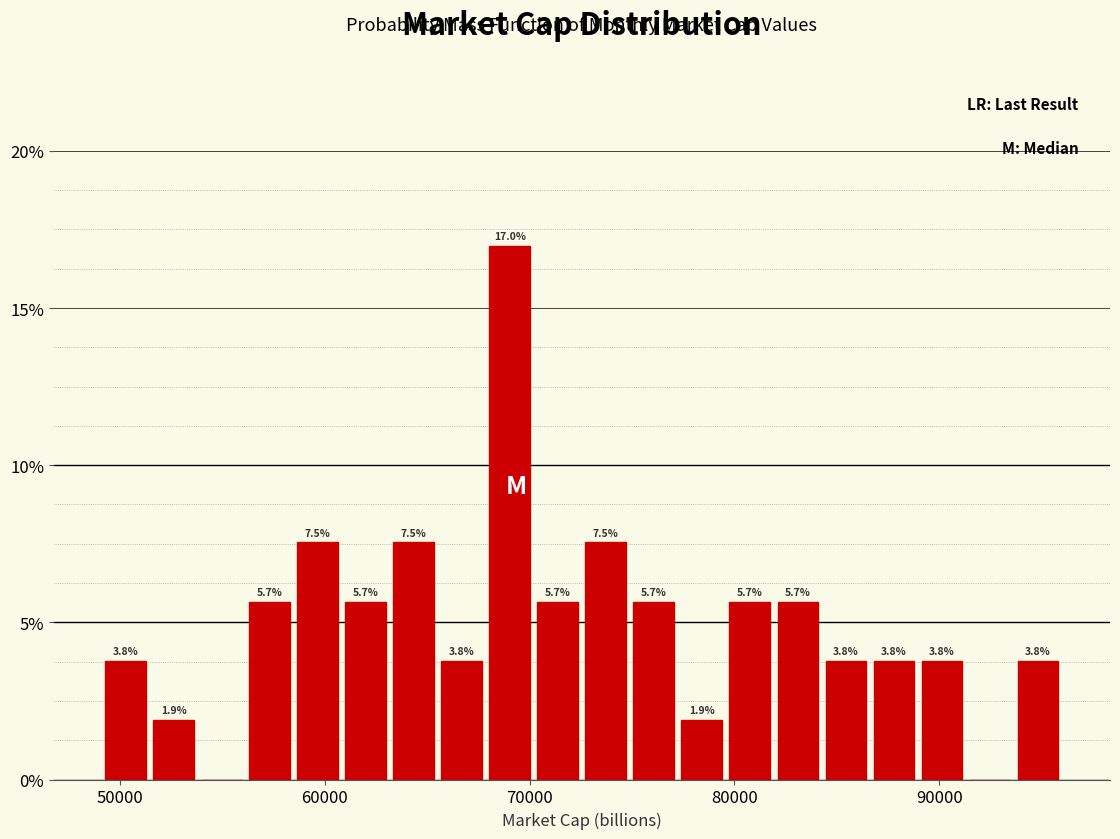

Read against the x-axis, roughly where is the centre of the tallest bar?

69000